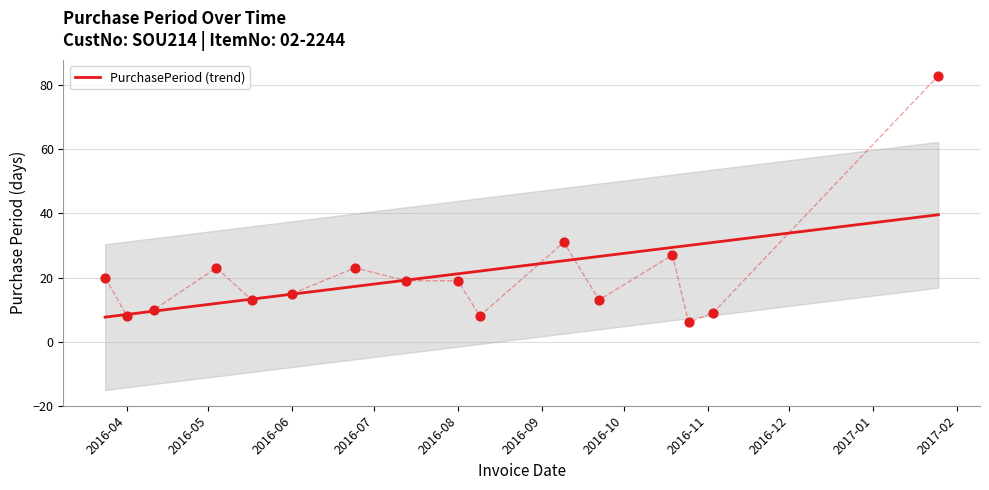

What is the minimum value for PurchasePeriod (trend)?

7.6